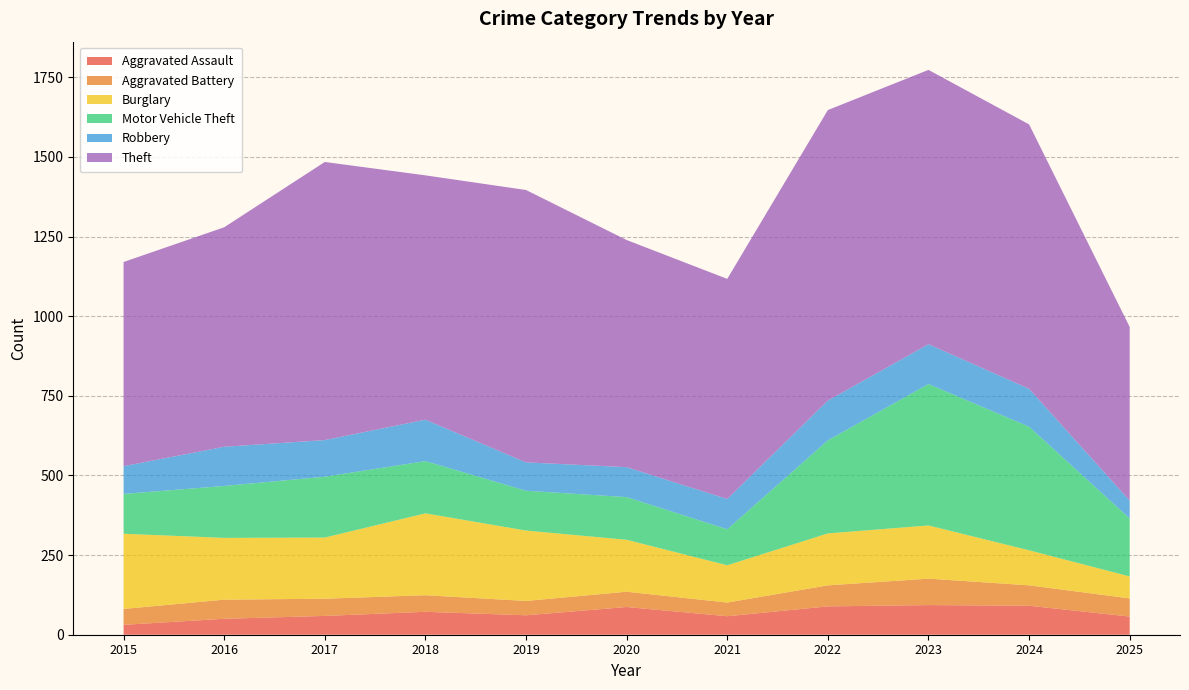

Reading left to right, what are all the values shown in this chart?

Aggravated Assault: 31	50	59	72	61	87	58	89	93	91	57
Aggravated Battery: 50	60	54	52	45	48	43	66	83	64	57
Burglary: 236	194	192	257	221	163	117	163	167	110	69
Motor Vehicle Theft: 125	163	191	164	125	134	113	292	444	388	182
Robbery: 87	123	115	130	89	94	95	125	125	119	56
Theft: 641	689	873	767	855	713	691	912	861	830	545